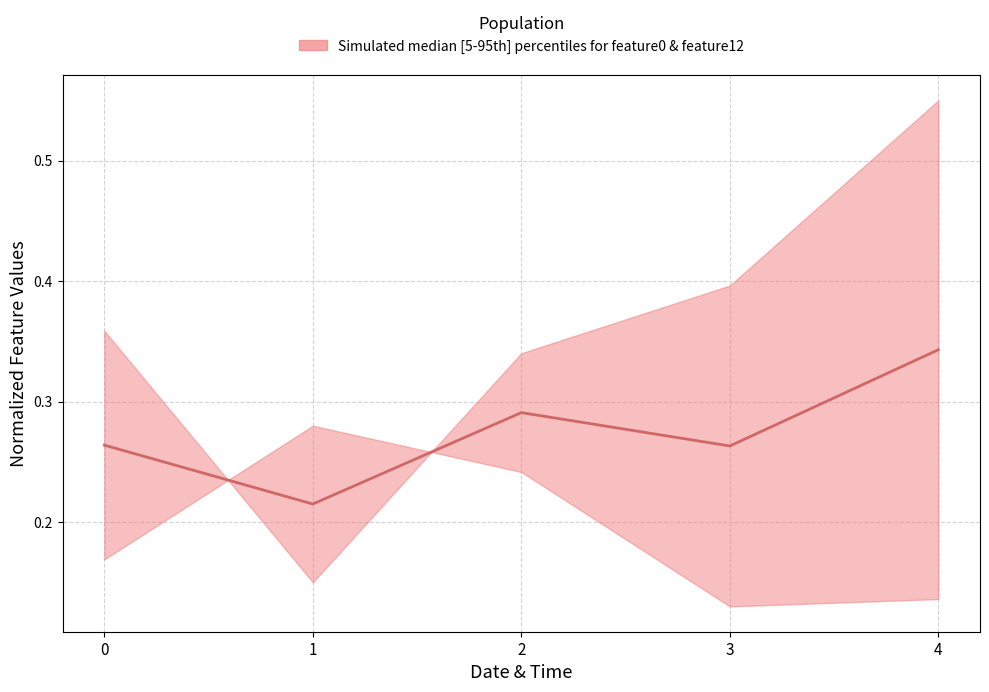

What is the sum of the values at 4 and 3?

0.6